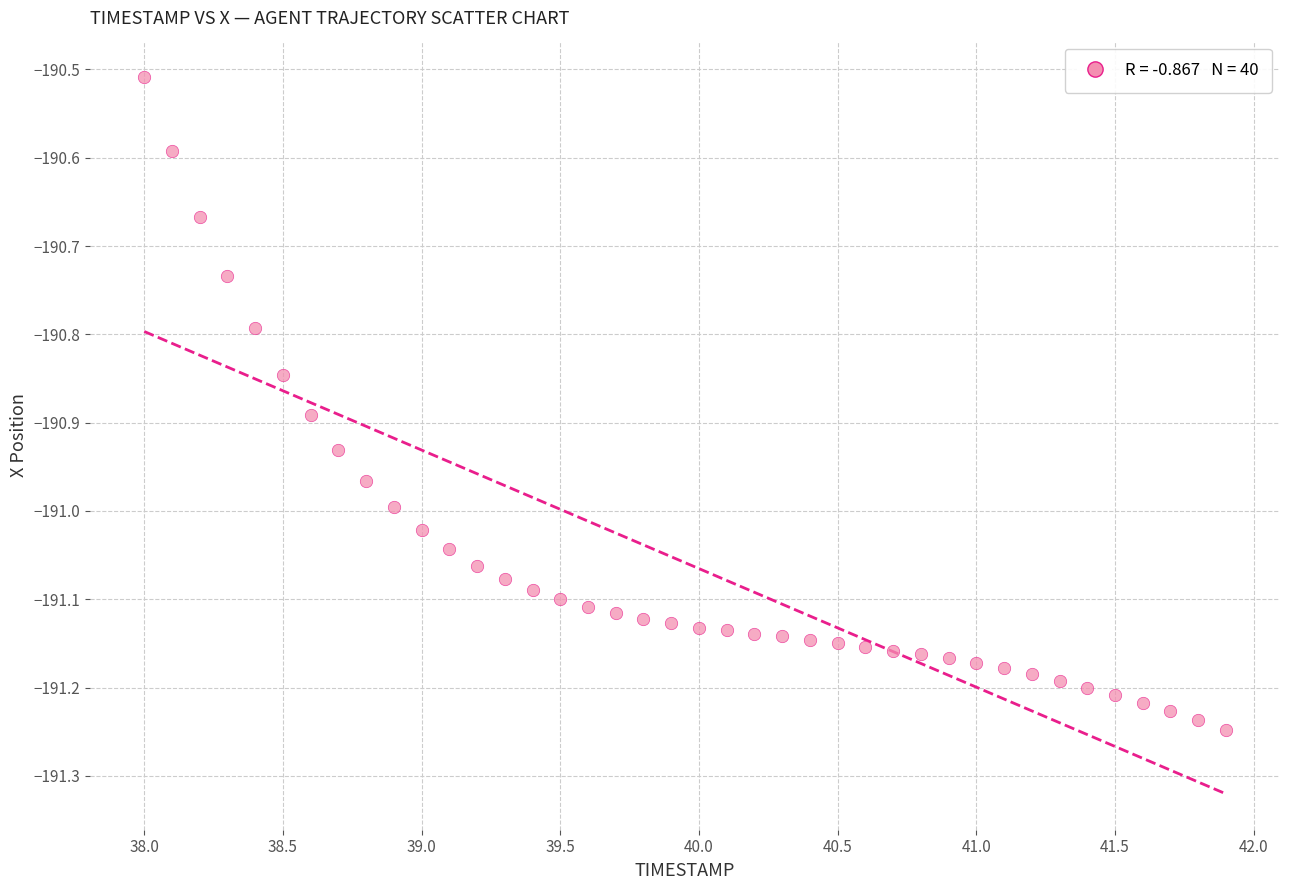

What is the range of X values (max minus min)?

3.9